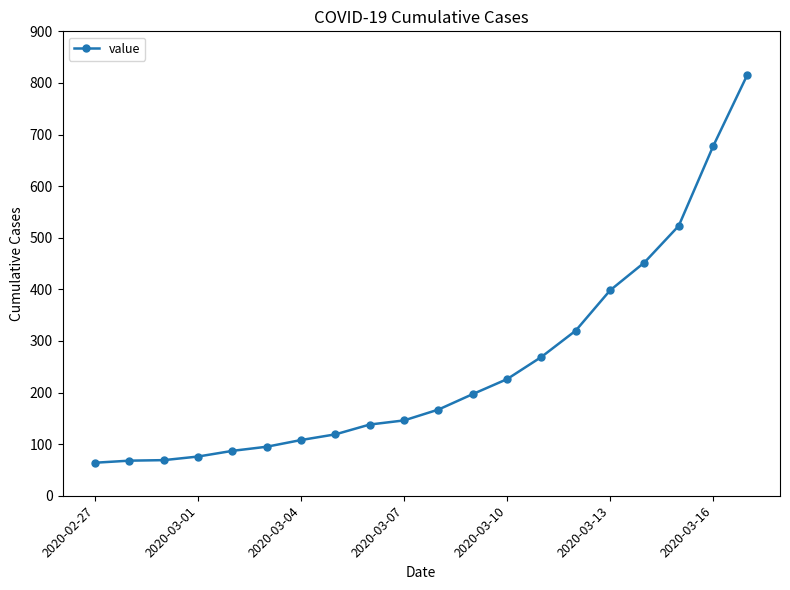

Count the number of data series in this chart.

1